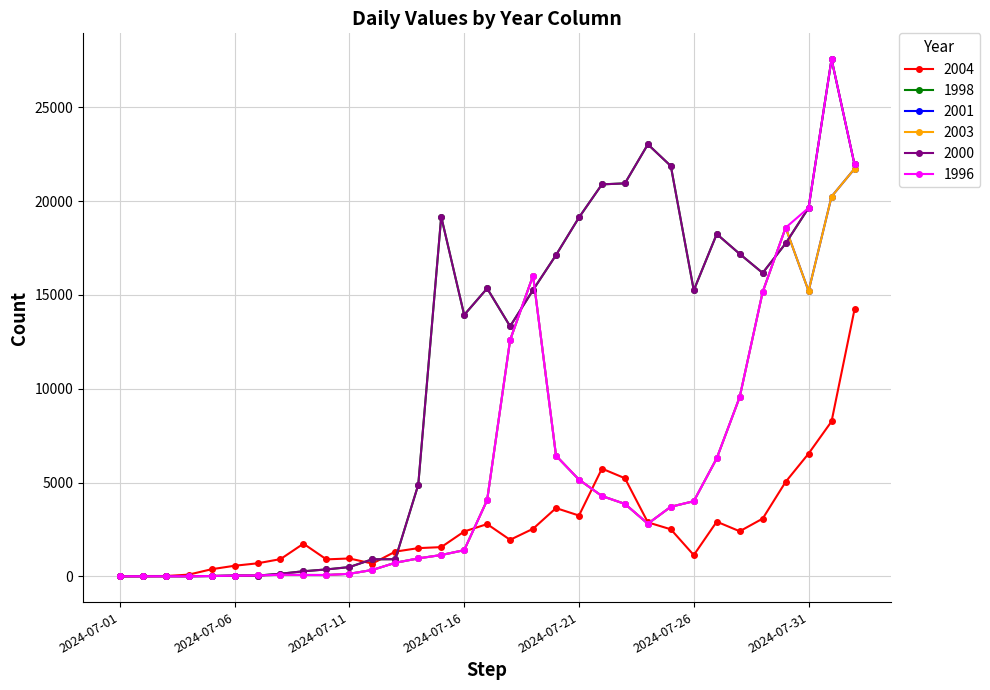

Which label corresponds to the smallest value in the chart?

2024-07-01